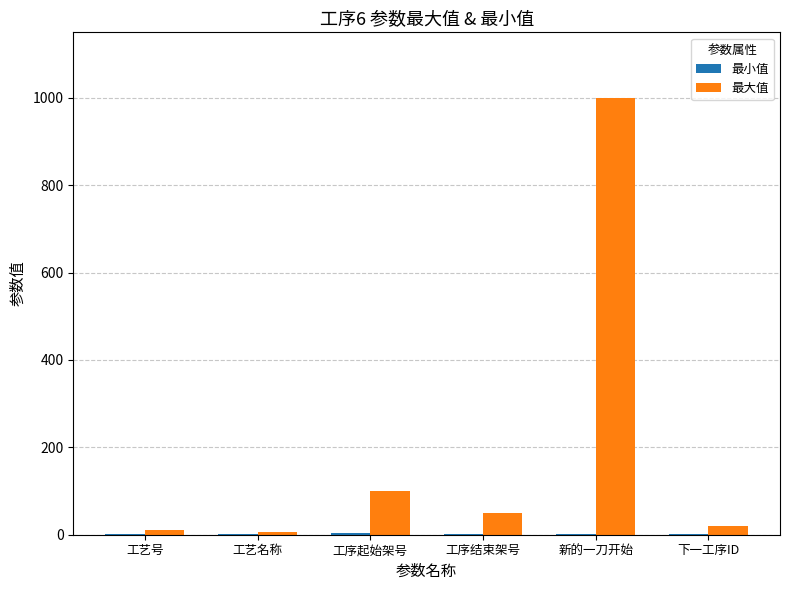

The value of 最大值 at 工序结束架号 is 50. True or false?

True